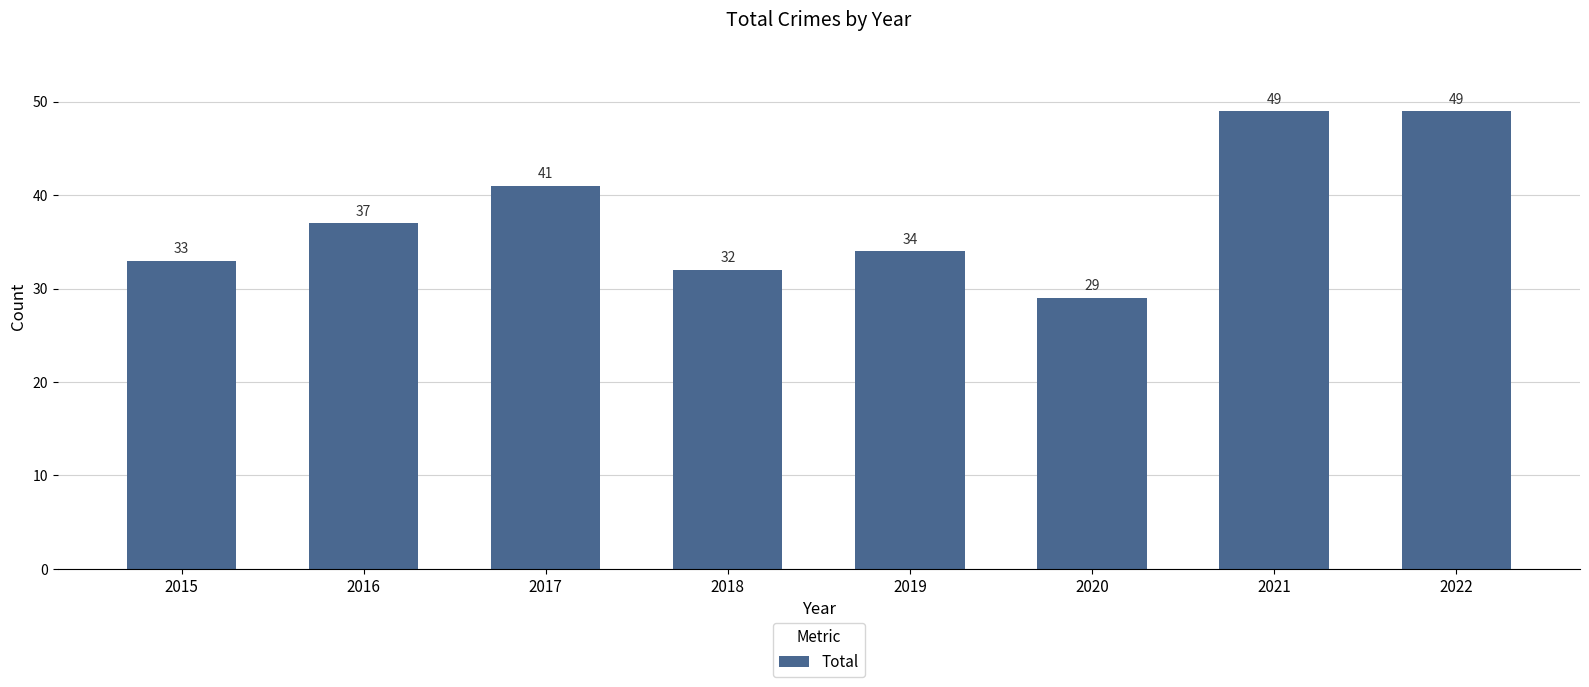

Reading right to left, list all the values displayed in this chart.

49	49	29	34	32	41	37	33